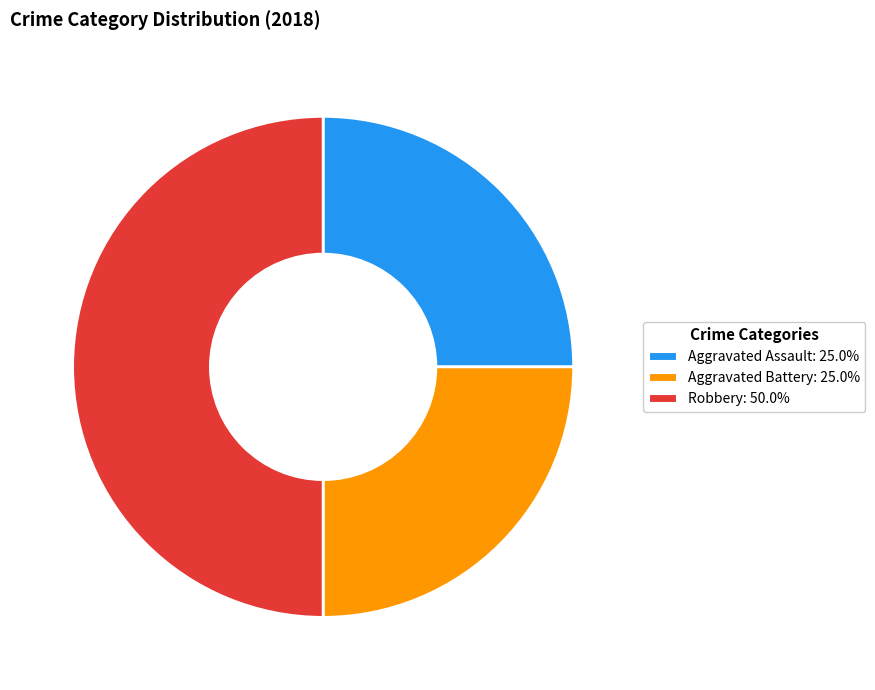

True or false: Aggravated Battery accounts for 36% of the total.

False